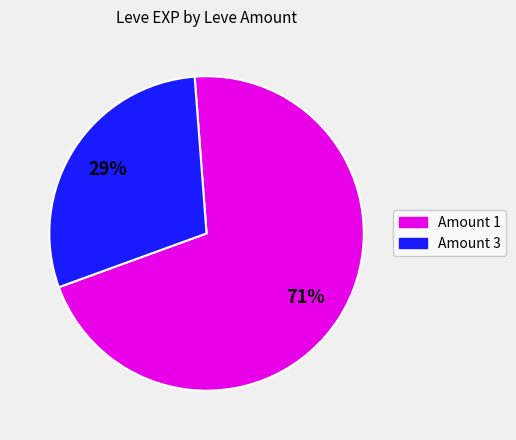

To the nearest percent, what is the average slice percentage?

50%